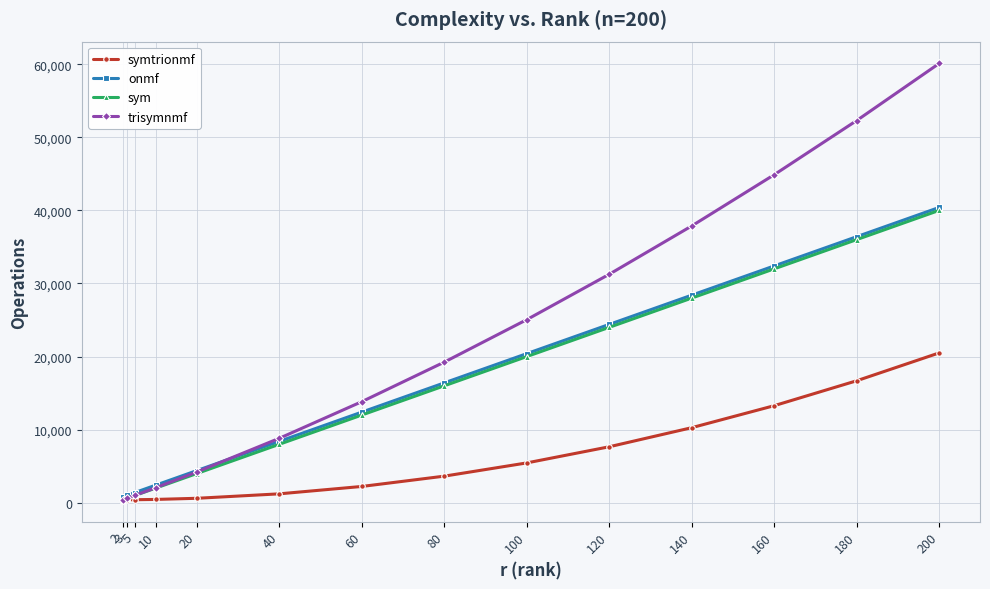

What is the maximum value for trisymnmf?

60100